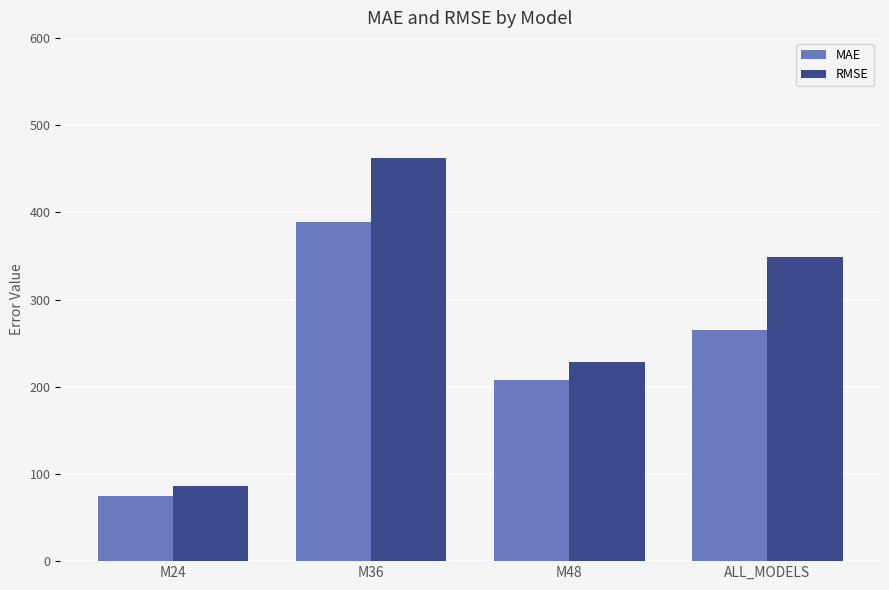

Is the value of RMSE at ALL_MODELS greater than the value of MAE at M48?

Yes